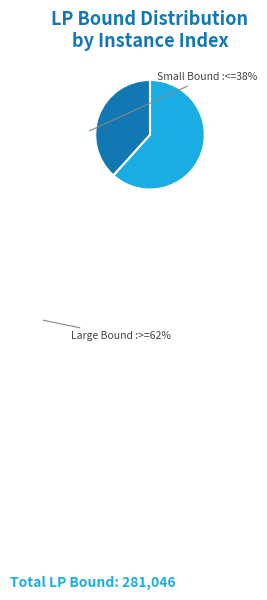

Is there a majority slice in this chart?

Yes